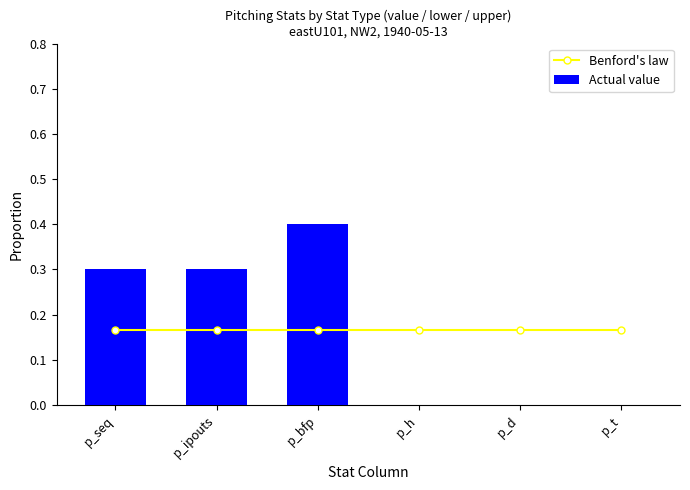

What is the difference between the highest and lowest values at p_bfp?

0.2